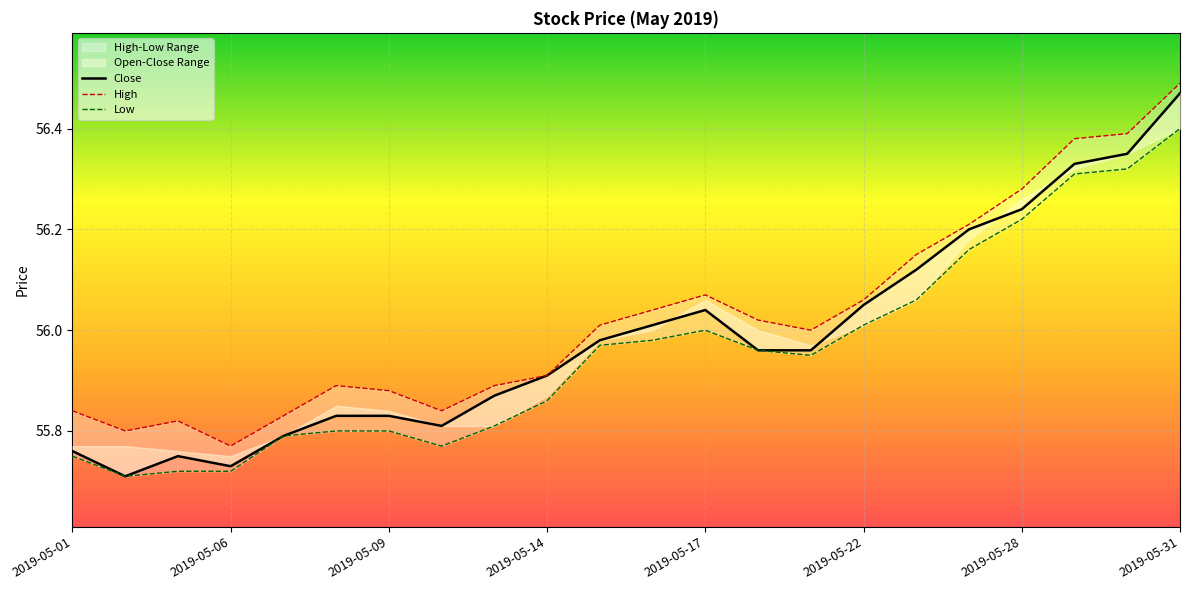

At which category is the sum across all series the highest?

2019-05-31